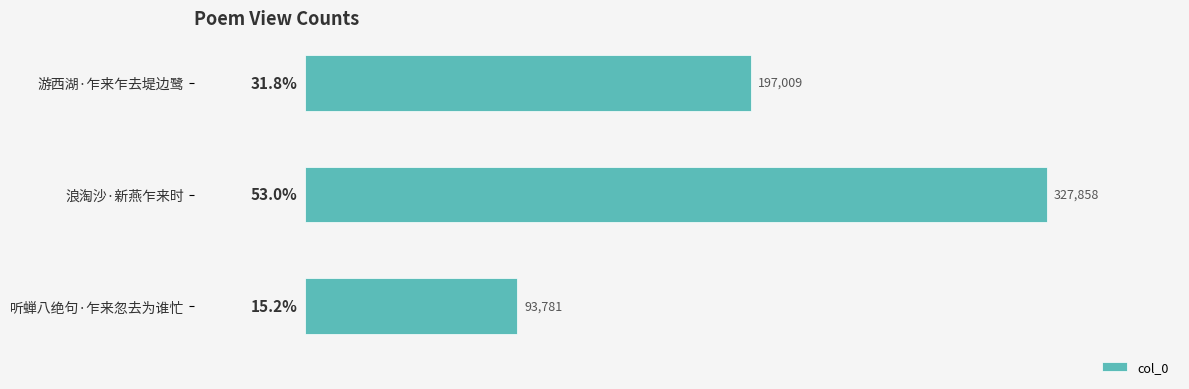

List the labels in order of value, largest first.

浪淘沙·新燕乍来时, 游西湖·乍来乍去堤边鹭, 听蝉八绝句·乍来忽去为谁忙